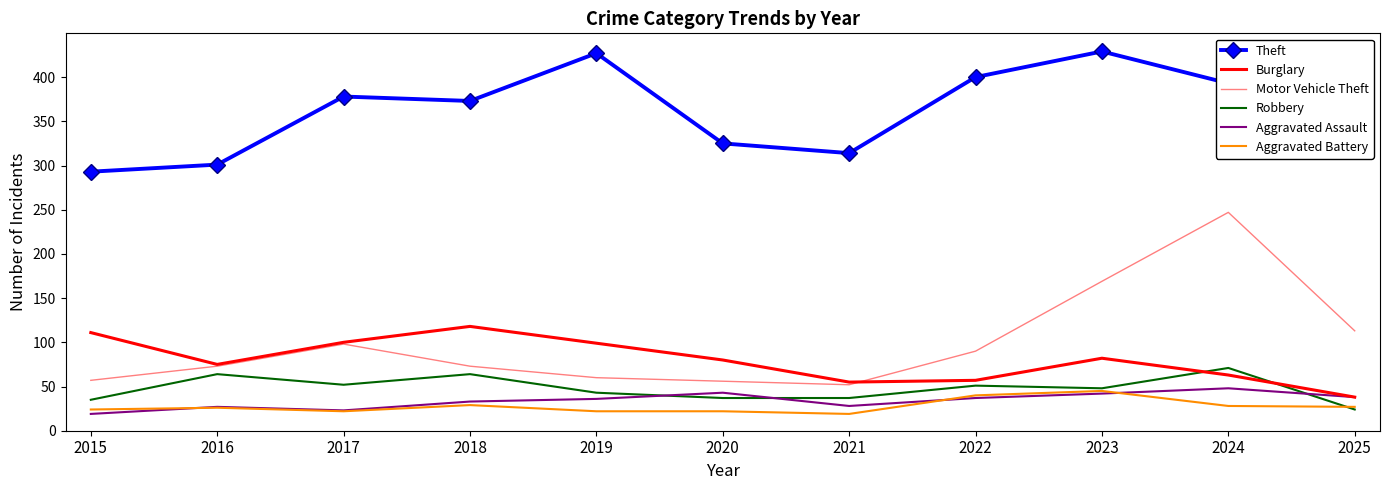

At which category does Robbery reach its first local valley?

2017